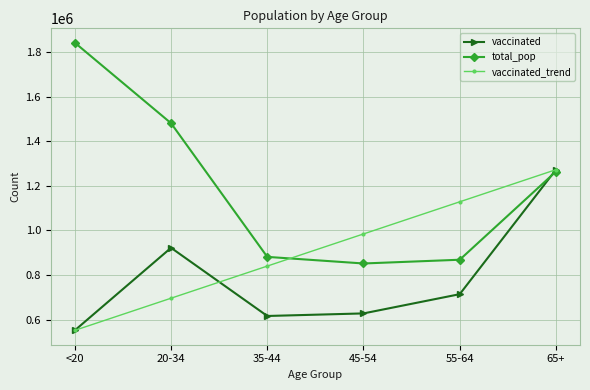

The vaccinated_trend series shows 984331.6 at 45-54. True or false?

True